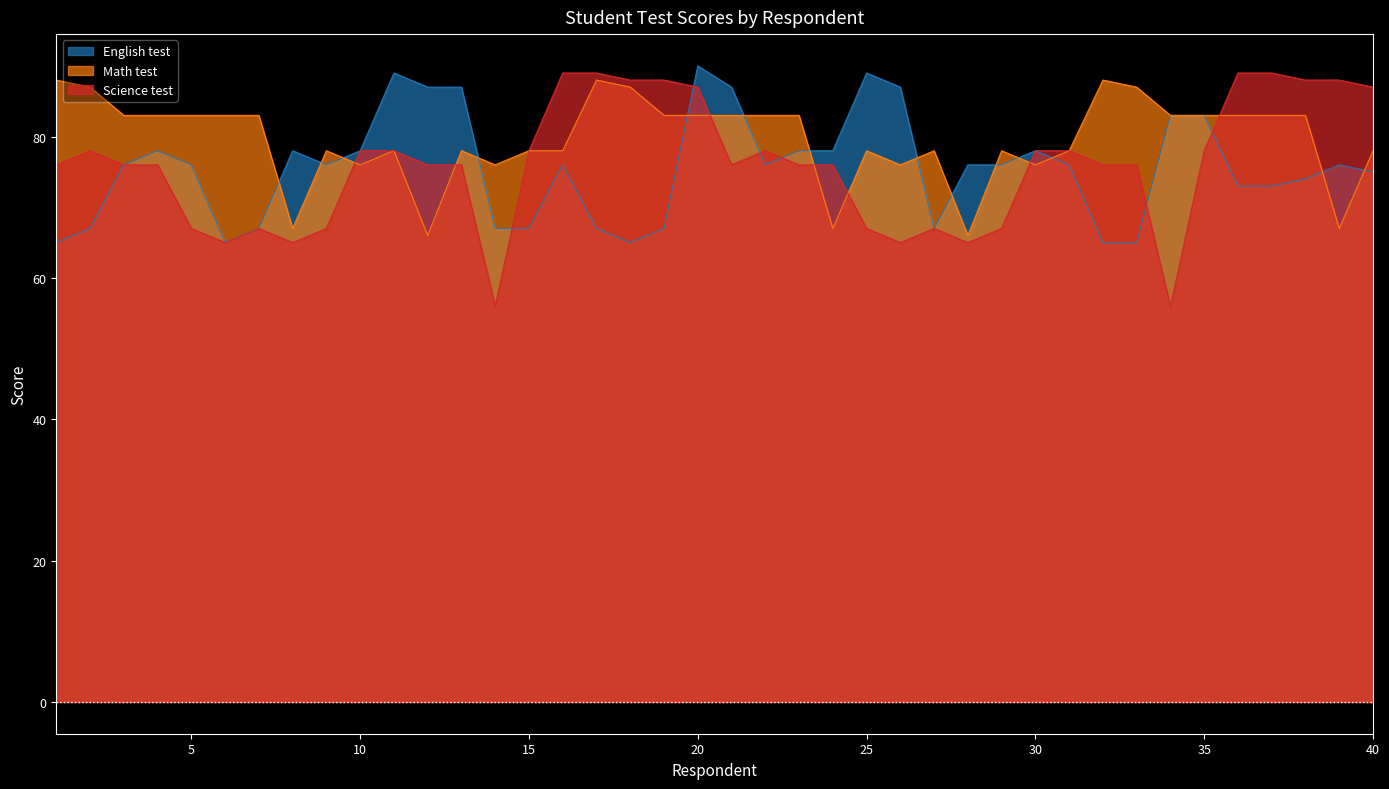

Which has a higher value, 36 or 33?

36